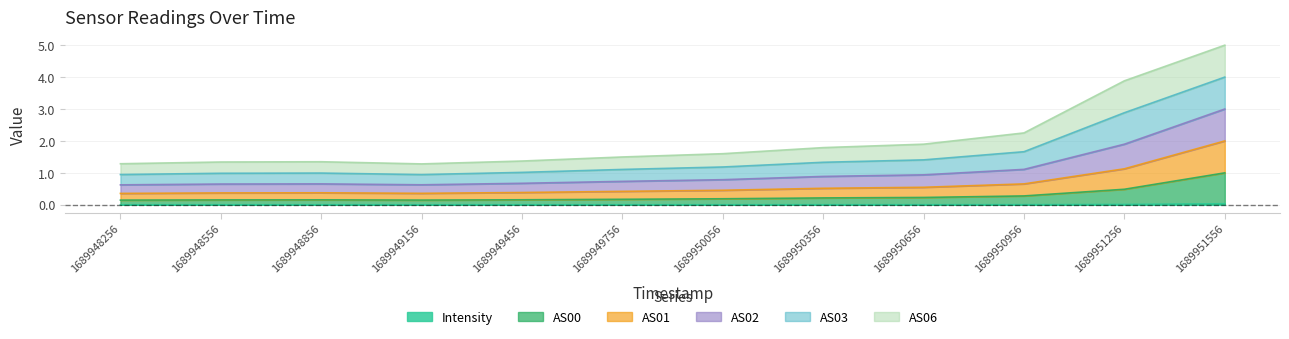

List the labels in order of Intensity value, largest first.

1689951556, 1689951256, 1689950956, 1689950656, 1689950356, 1689950056, 1689949756, 1689949456, 1689948556, 1689948856, 1689948256, 1689949156